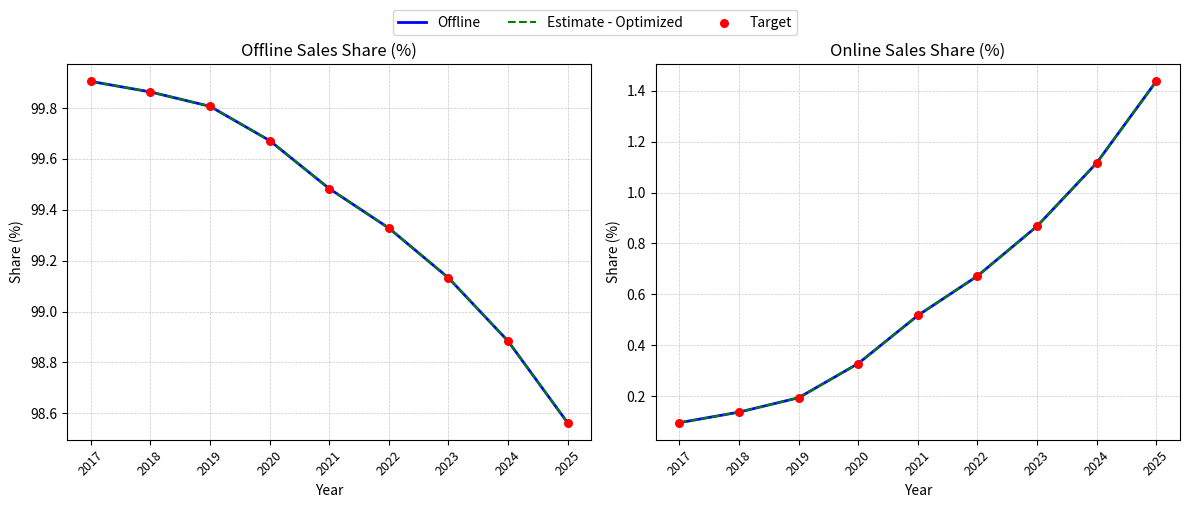

At which category is the sum across all series the highest?

2025